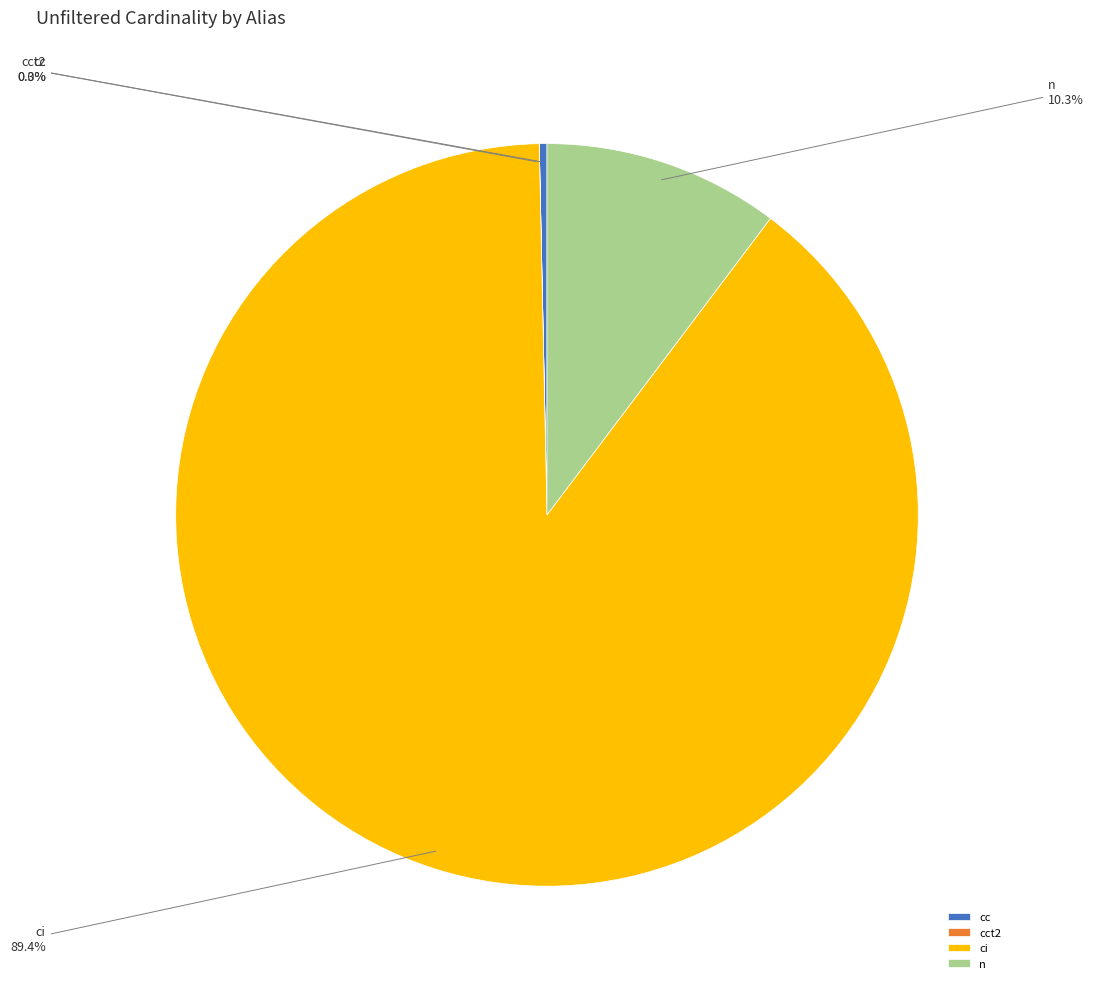

Which category has the biggest portion of the pie?

ci